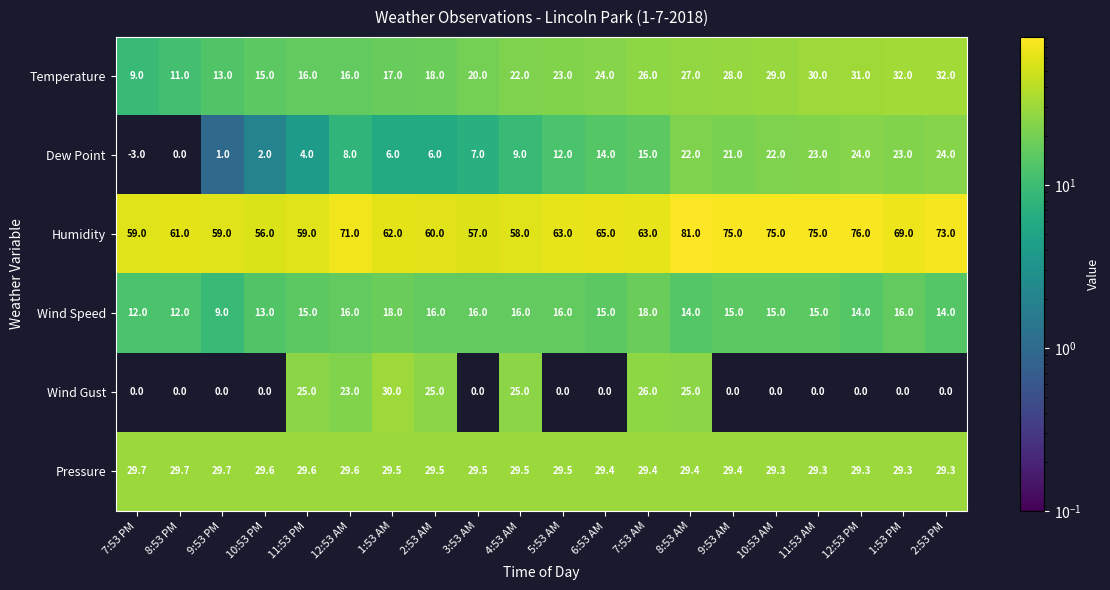

Is it true that Pressure equals 6.6 at 11:53 PM?

False